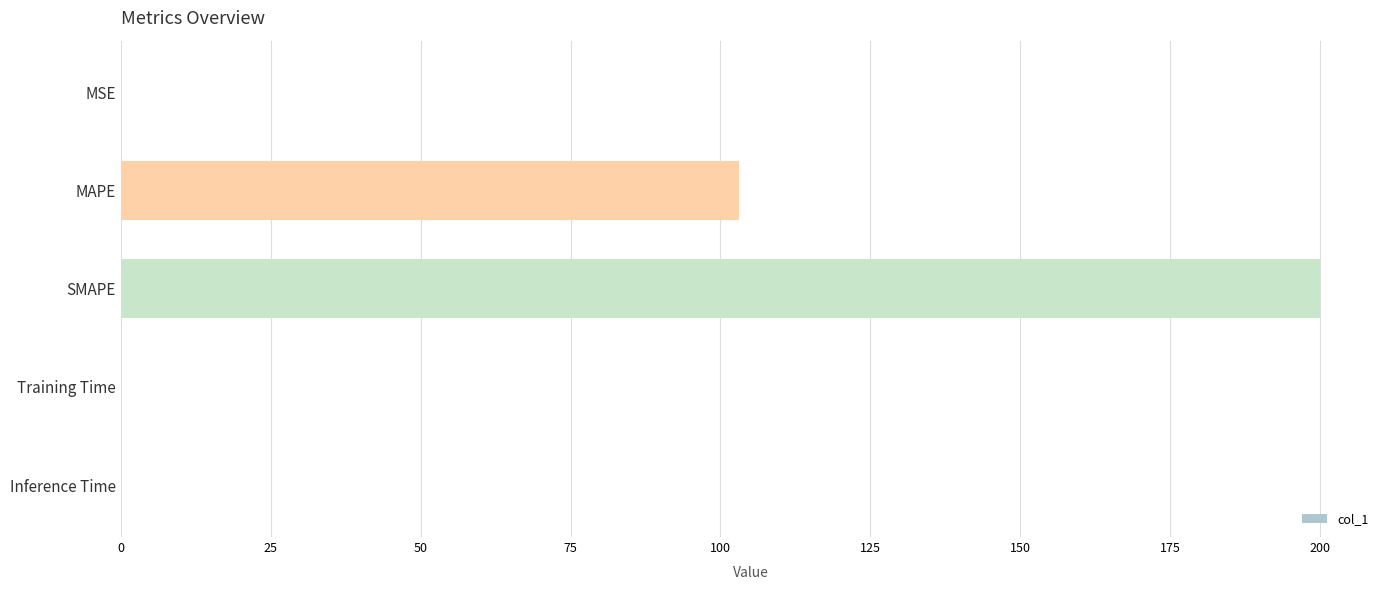

Is it true that the value at Inference Time is 0.0?

True